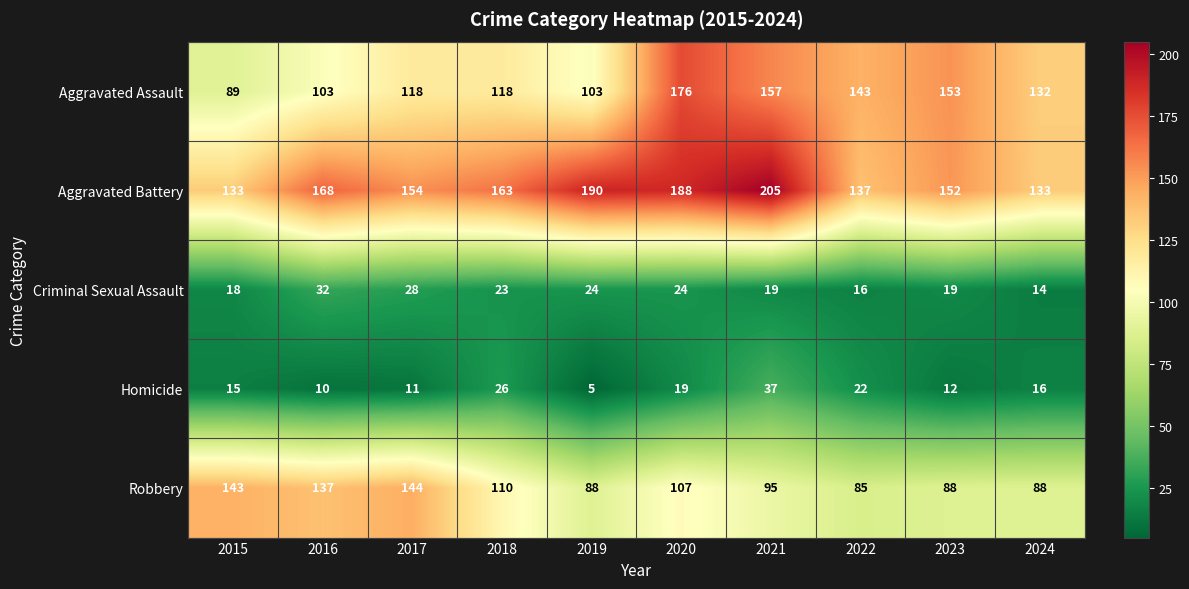

What is the greatest value displayed?

205